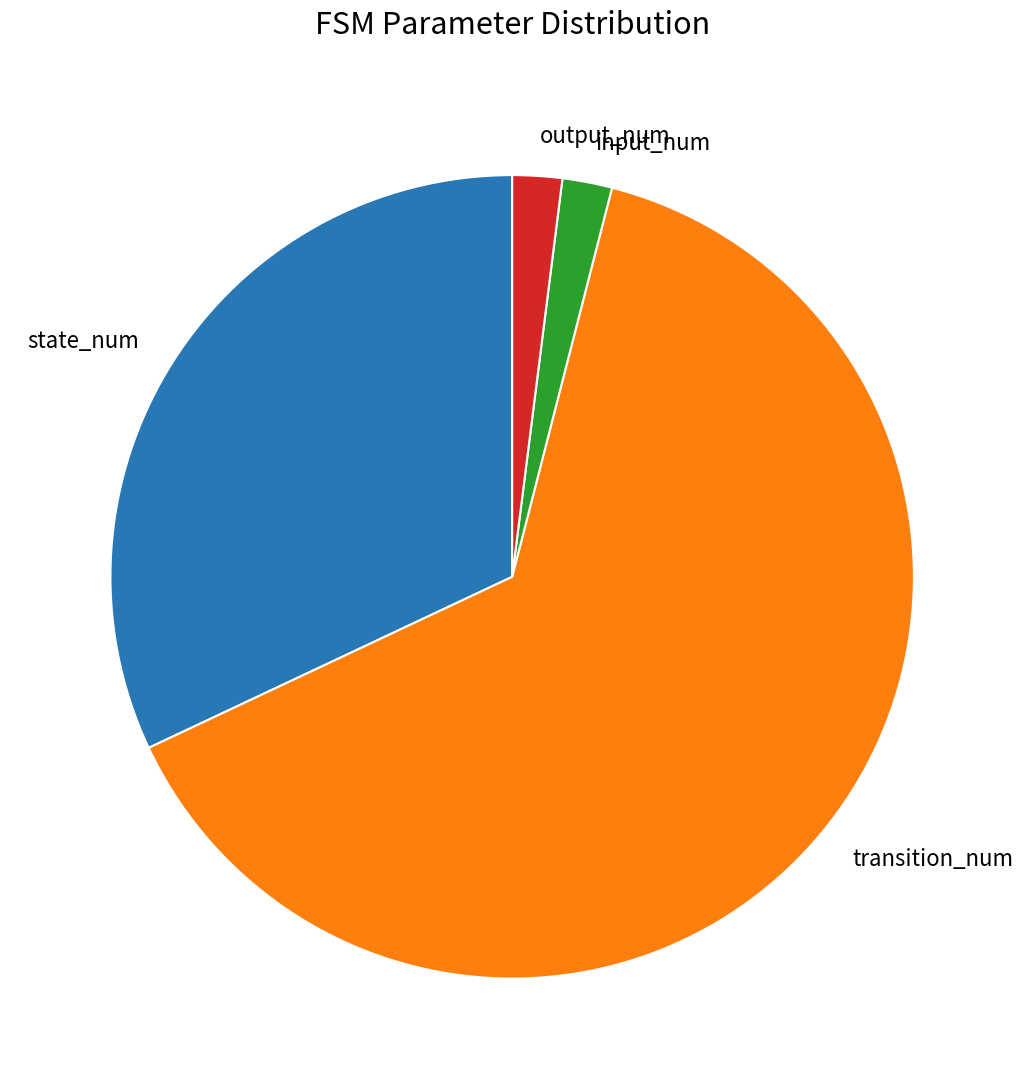

Is it true that input_num is 16% of the pie?

False